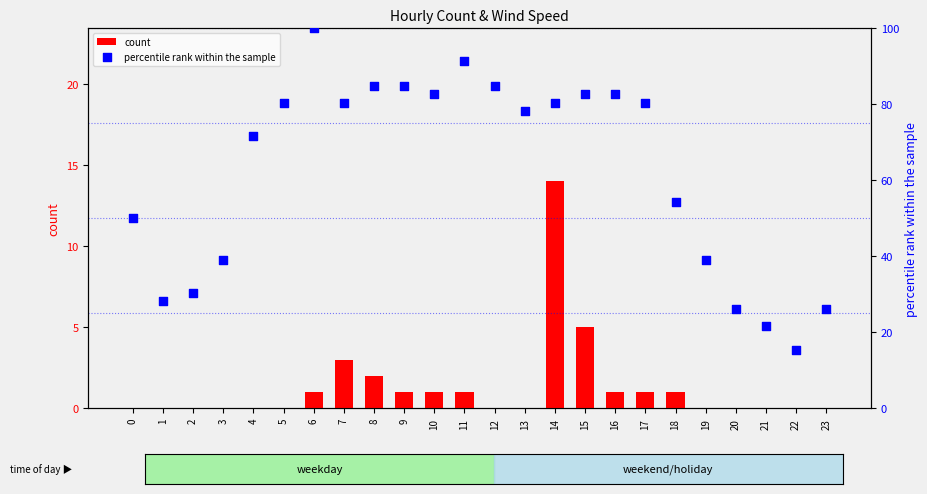

Which series reaches the maximum Y coordinate?

percentile rank within the sample